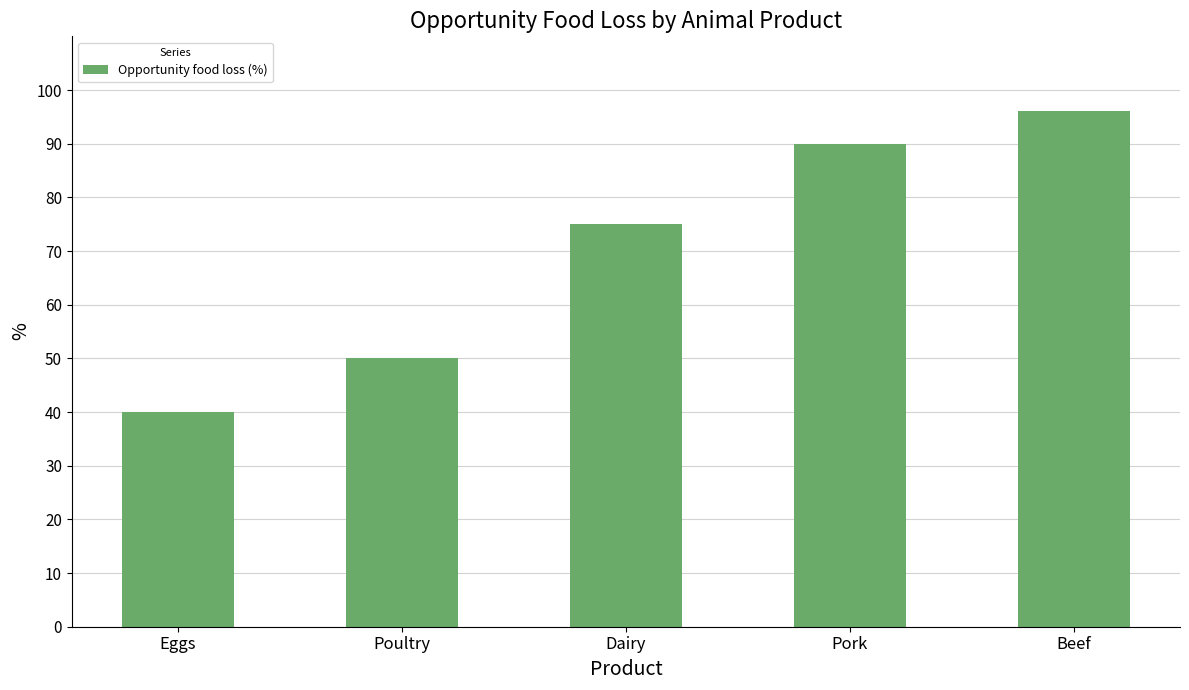

How many series are shown in this chart?

1